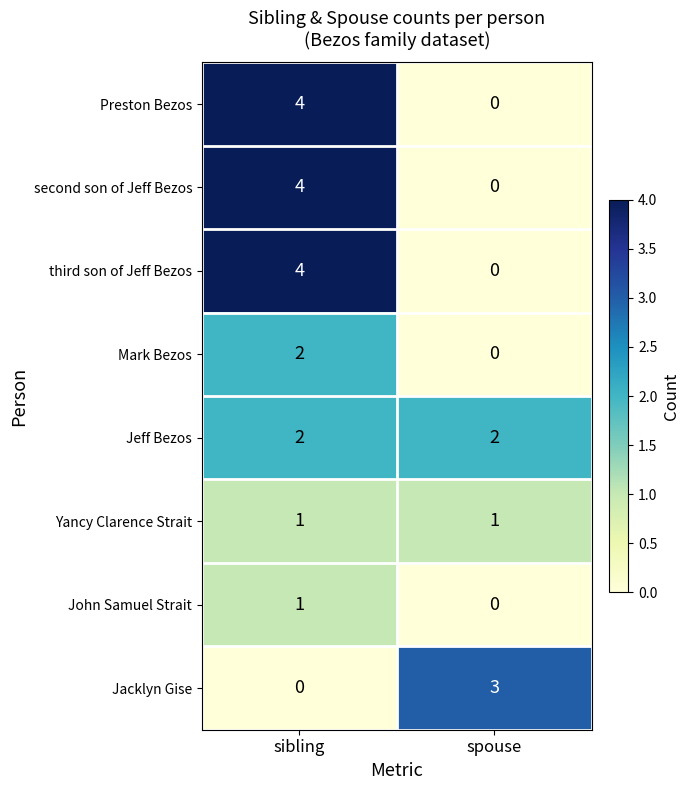

What is the difference between the highest and lowest values at sibling?

4